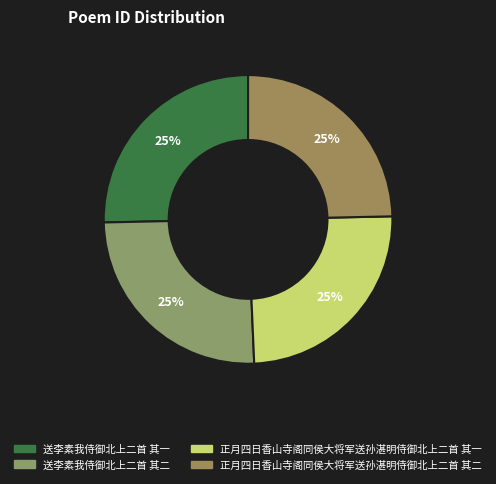

Does 送李素我侍御北上二首 其一 account for over 50% of the chart?

No